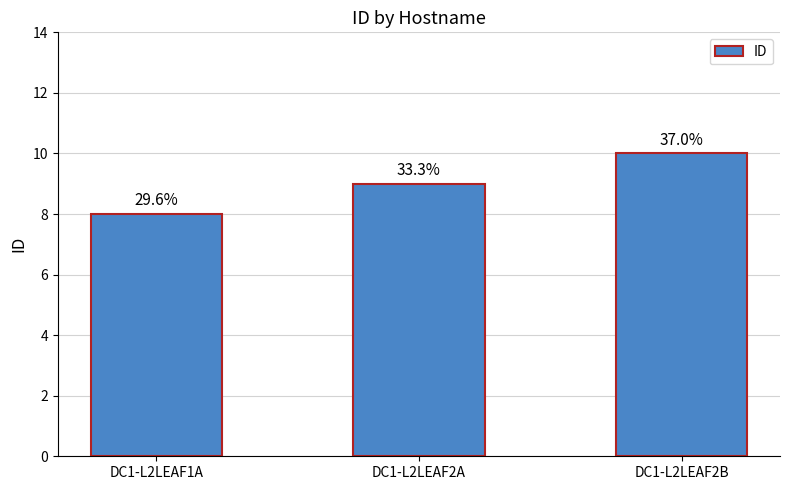

What is the average value?

9